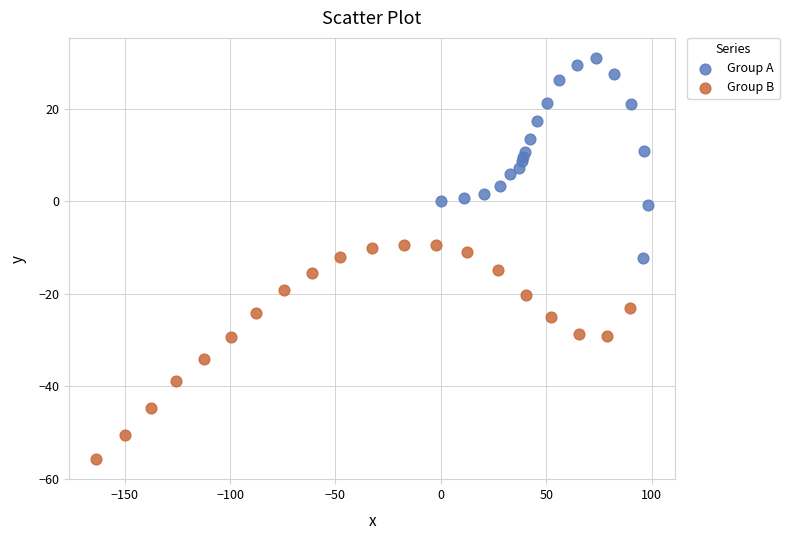

Which series contains the highest Y value?

Group A